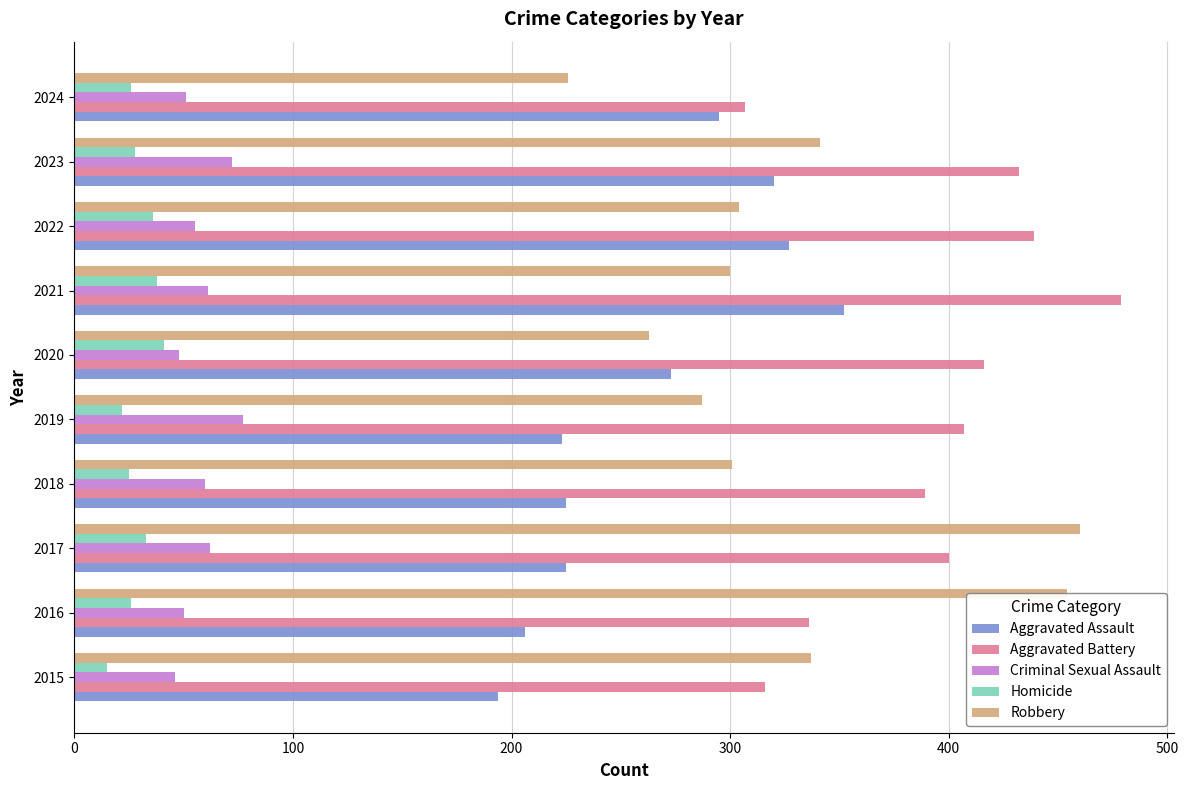

What are all the series names shown in the legend?

Aggravated Assault, Aggravated Battery, Criminal Sexual Assault, Homicide, Robbery